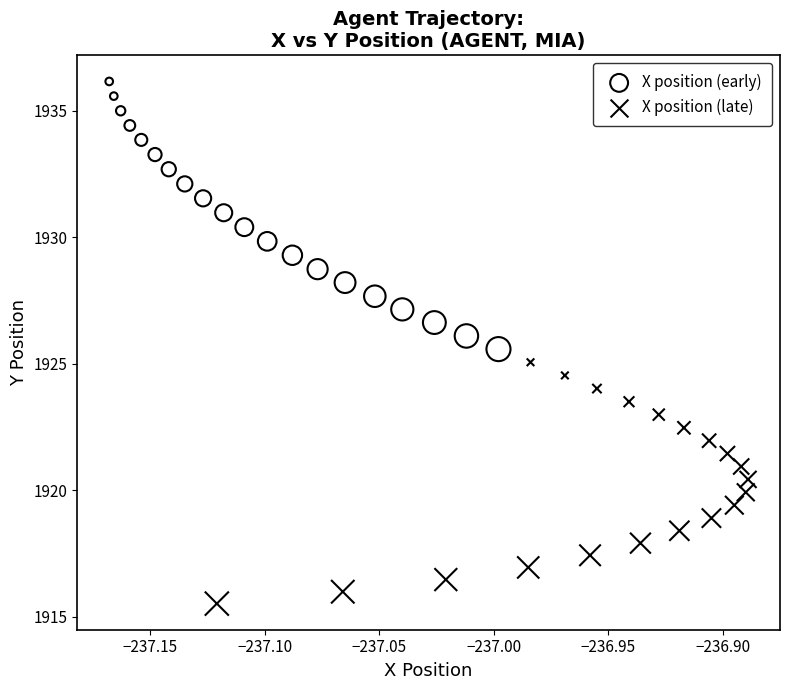

Which series reaches the maximum Y coordinate?

X position (early)